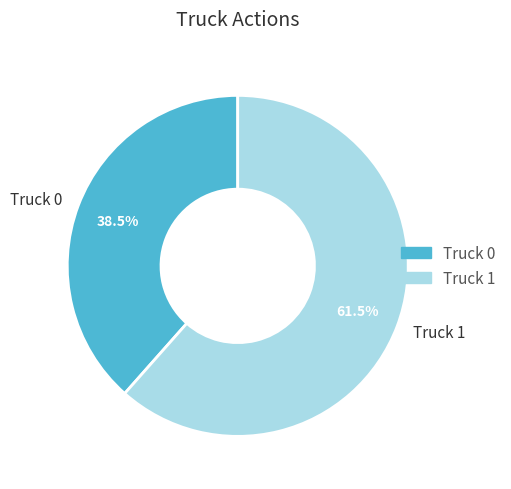

Approximately how many times larger is the value at Truck 1 compared to Truck 0?

1.6